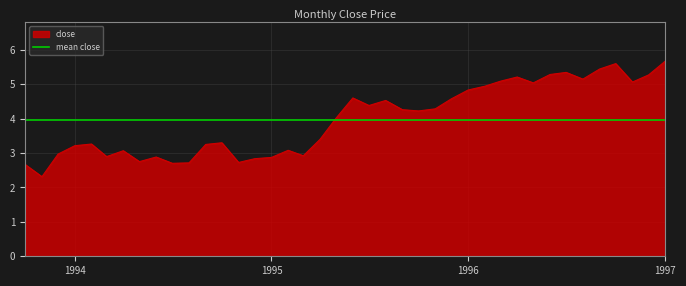

The chart shows a value of 7.7 at 1996-04-01. True or false?

False